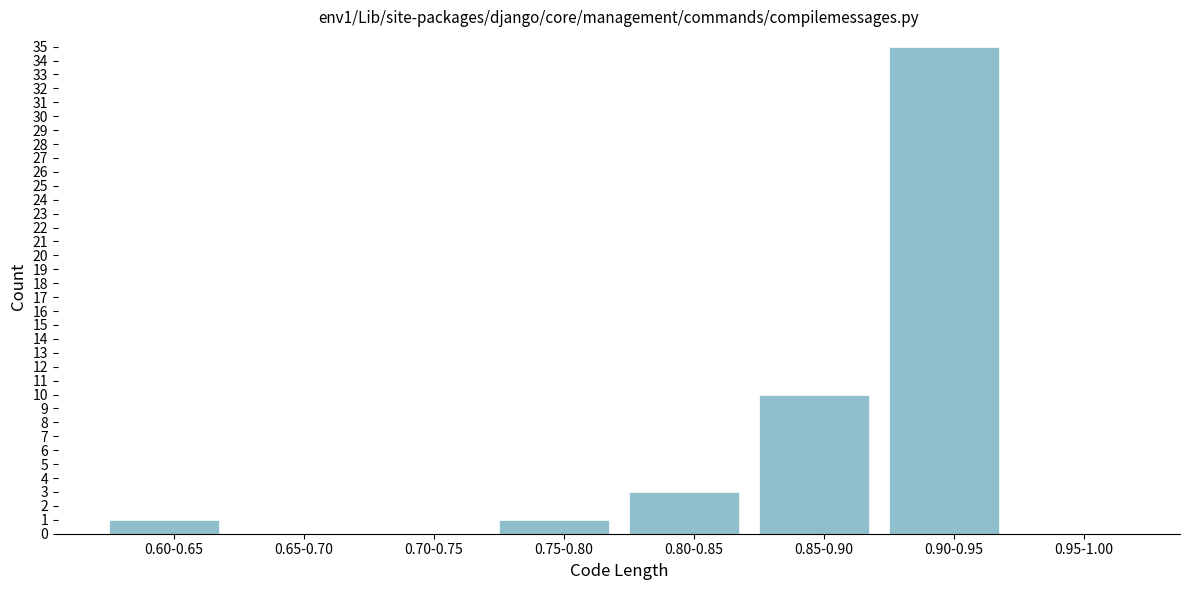

Reading left to right, what are all the values shown in this chart?

0.60-0.65=1	0.65-0.70=0	0.70-0.75=0	0.75-0.80=1	0.80-0.85=3	0.85-0.90=10	0.90-0.95=35	0.95-1.00=0